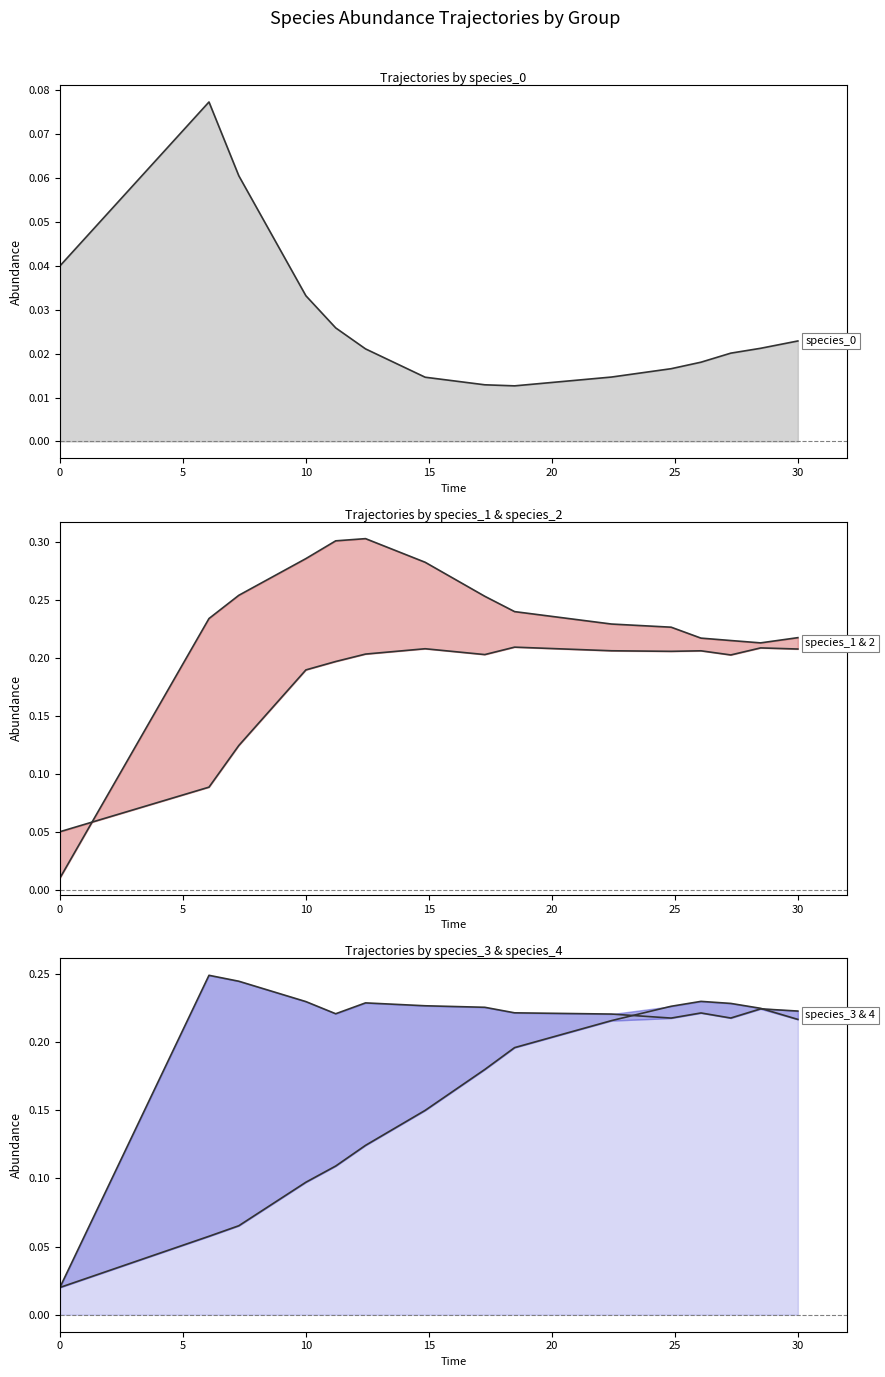

What is the average value of the species_3 series?

0.2